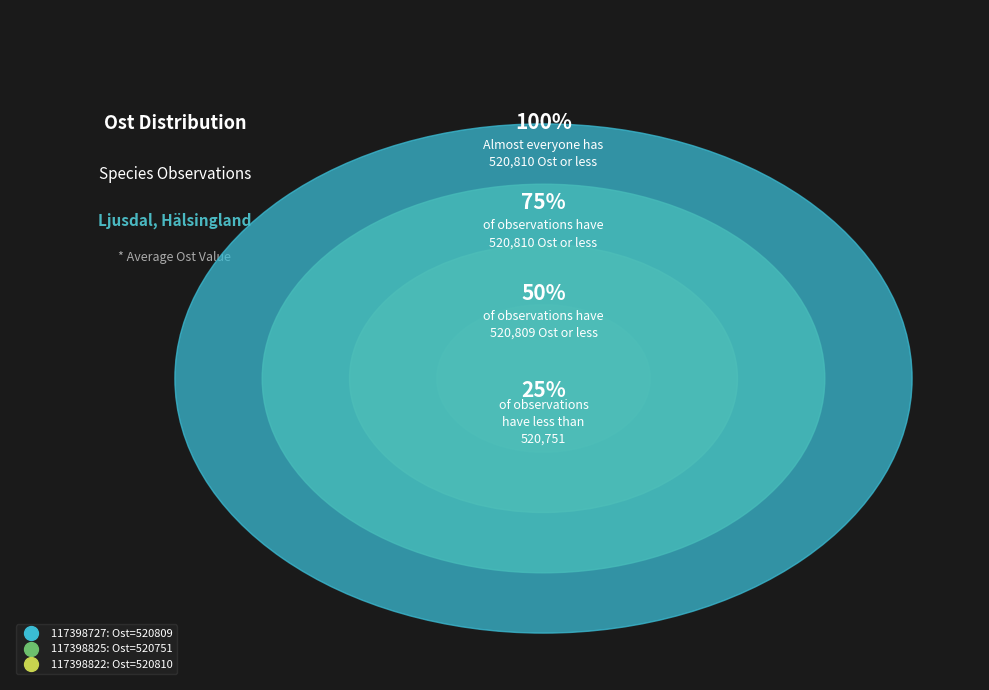

Does 117398822 account for over 50% of the chart?

No